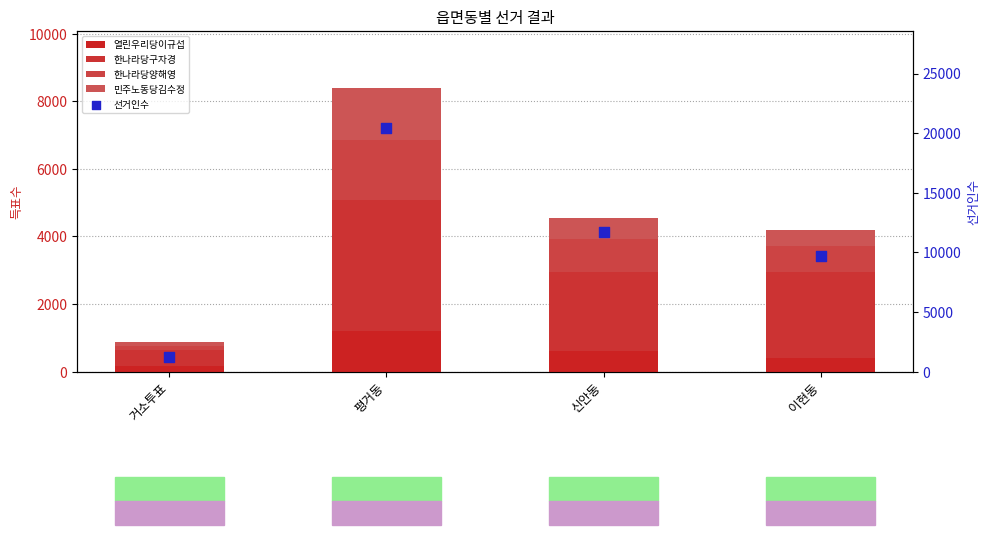

What are all the series names shown in the legend?

열린우리당이규섭, 한나라당구자경, 한나라당양해영, 민주노동당김수정, 선거인수